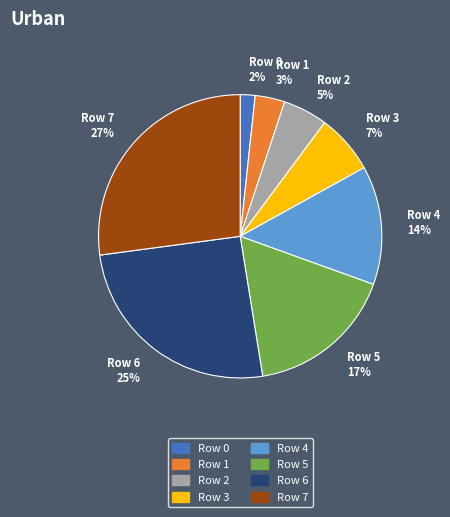

Is Row 1 the majority of the pie?

No